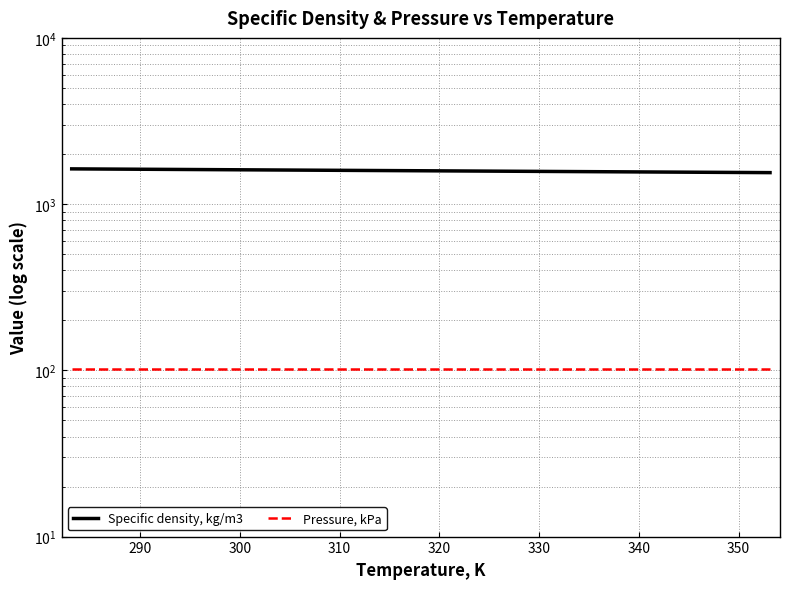

What is the value of the Specific density, kg/m3 point at the 8th from the left?

1587.4